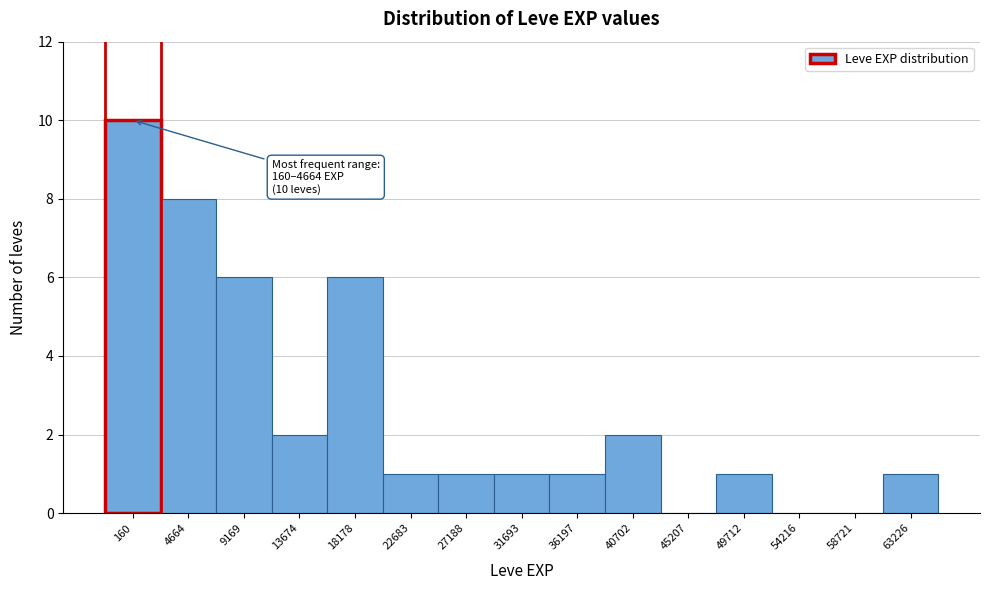

Reading left to right, extract all data points from this chart.

160=10	4664=8	9169=6	13674=2	18178=6	22683=1	27188=1	31693=1	36197=1	40702=2	45207=0	49712=1	54216=0	58721=0	63226=1